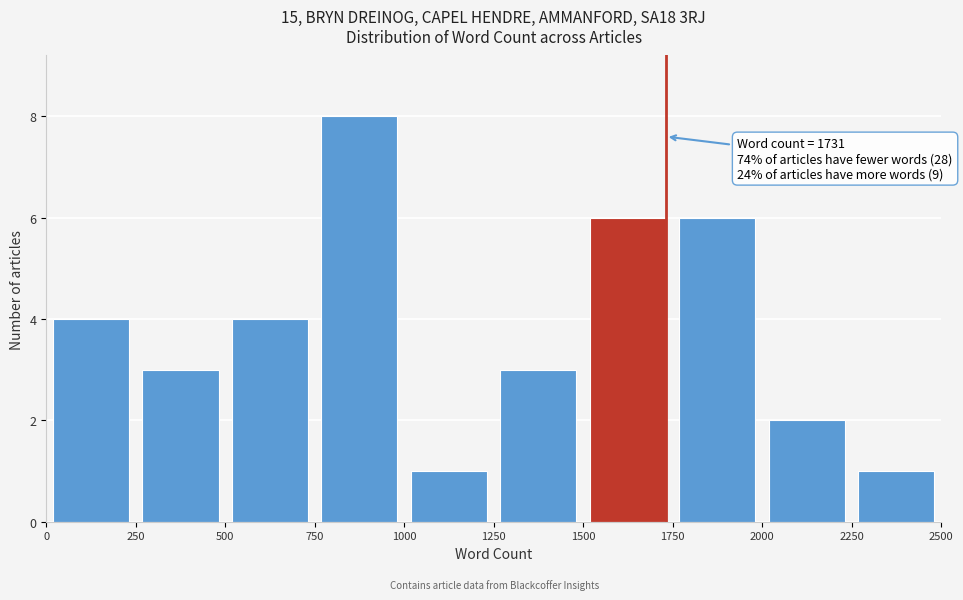

Over which range of the x-axis is the bar tallest?

750 to 1000